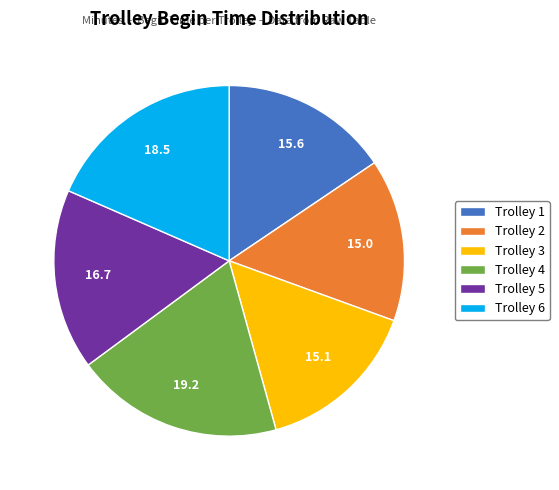

Is the sum of Trolley 3 and Trolley 5 greater than half?

No